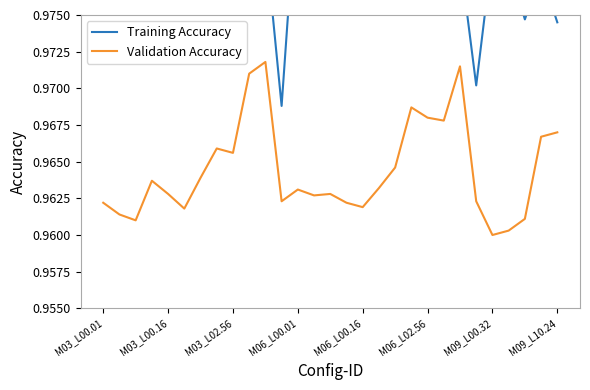

What is the approximate value of Training Accuracy at 17?

1.0